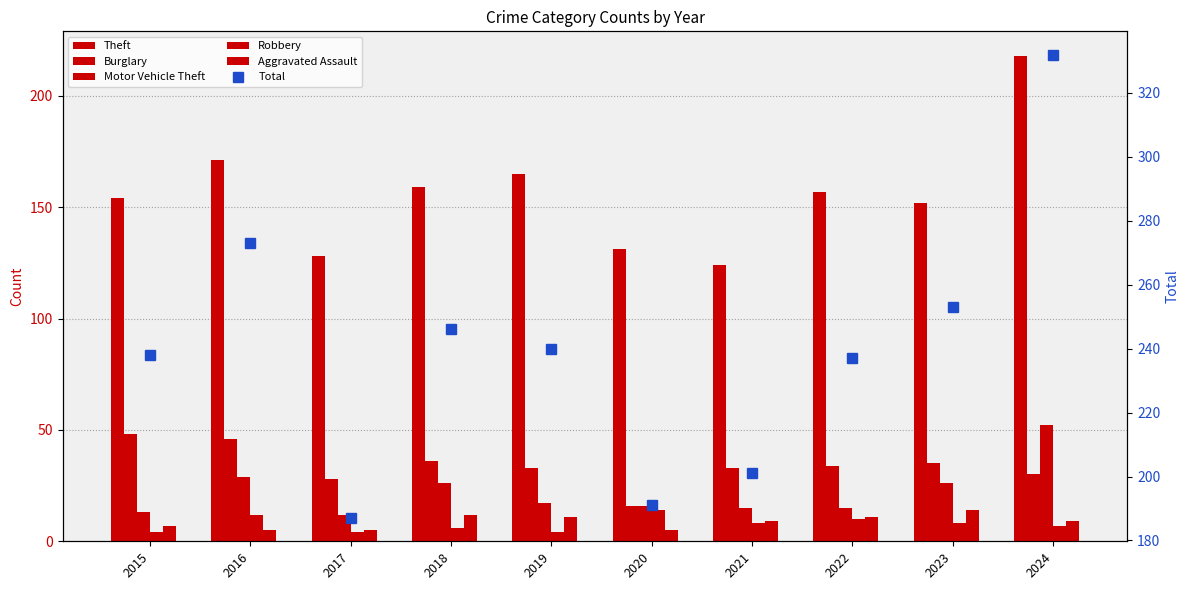

Which series has the widest spread of values?

Total